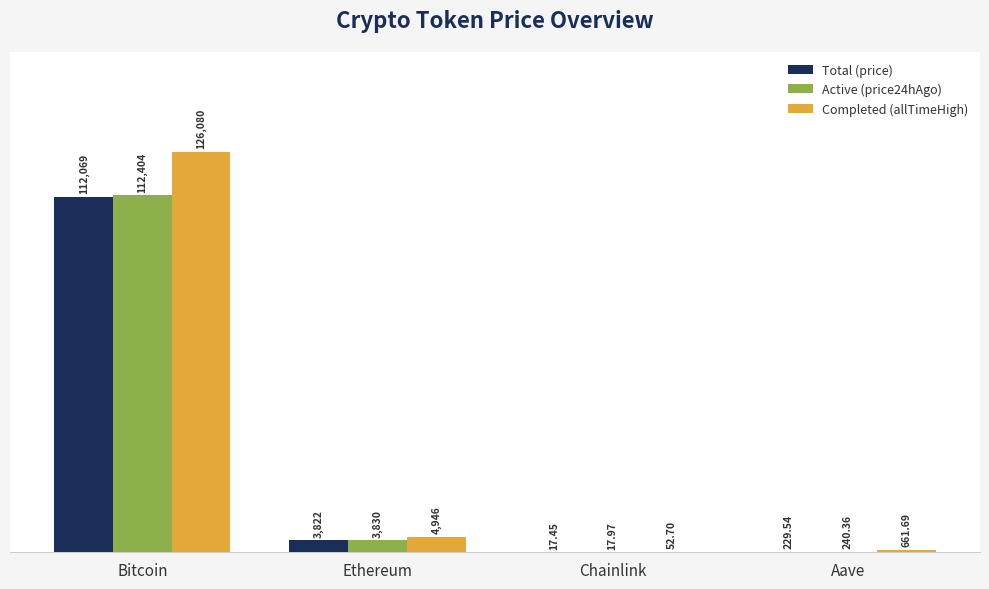

What is the sum of the Active (price24hAgo) values at Chainlink and Bitcoin?

112422.0